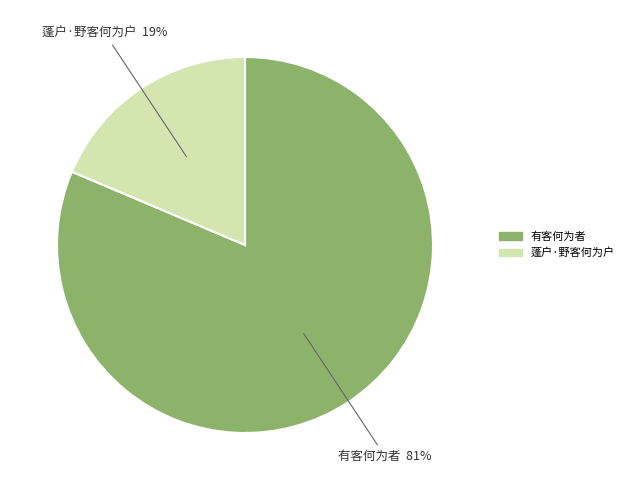

Rank the categories by value from highest to lowest.

有客何为者, 蓬户·野客何为户